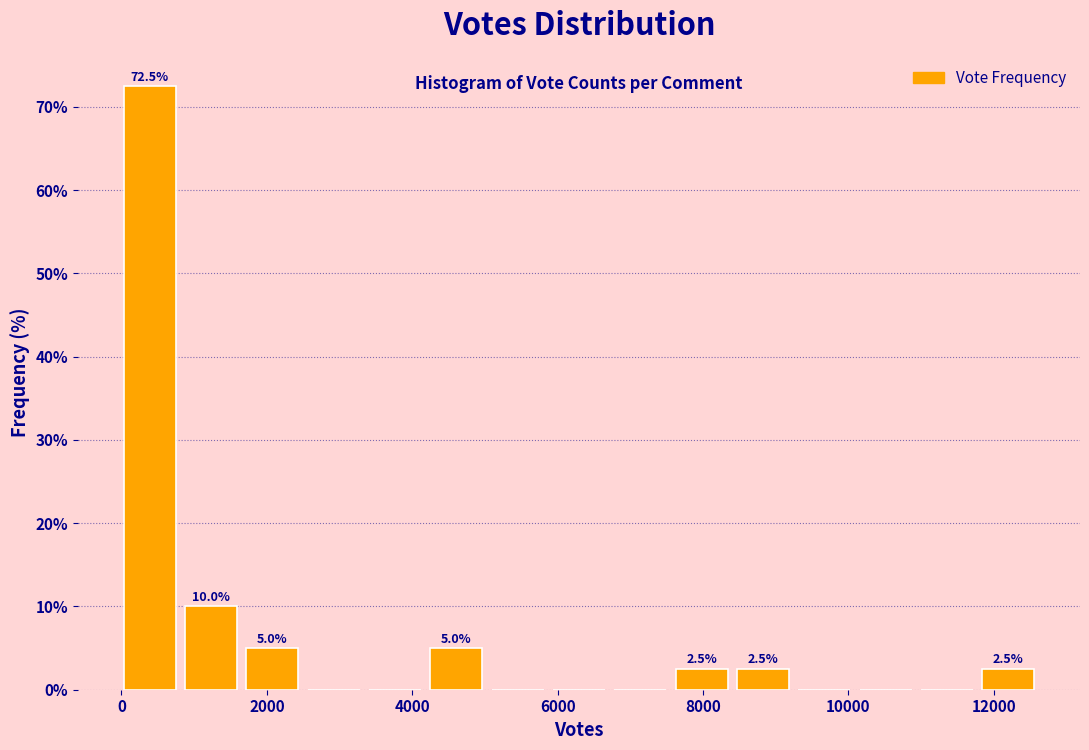

Which range on the x-axis has the tallest bar?

0 to 800